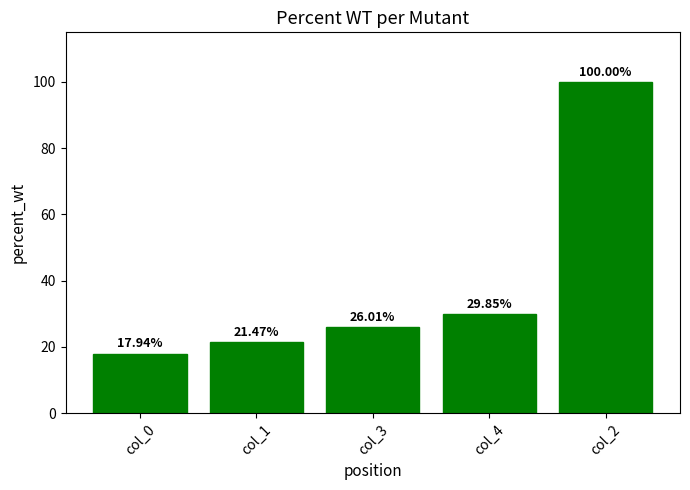

What is the label of the 3rd bar from the left?

col_3